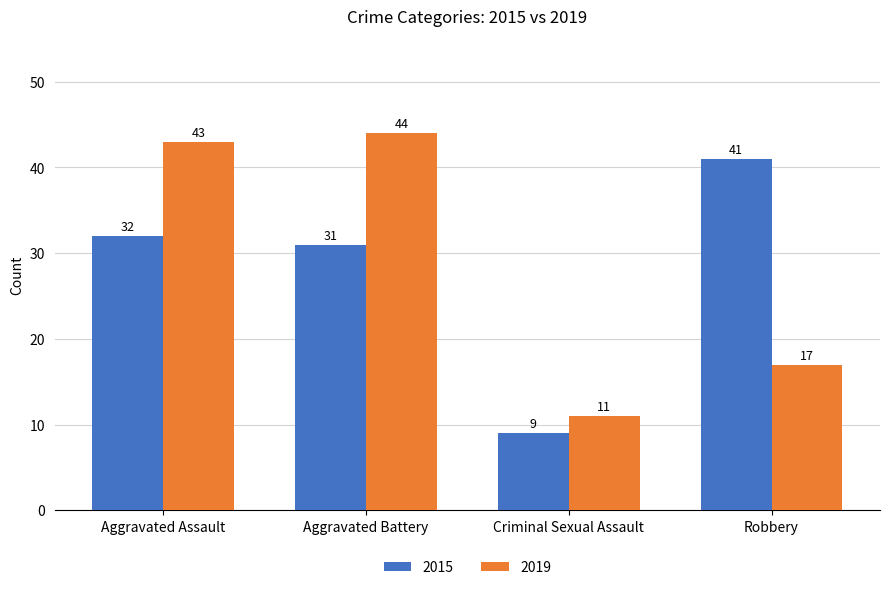

Which series has the largest total across all categories?

2019